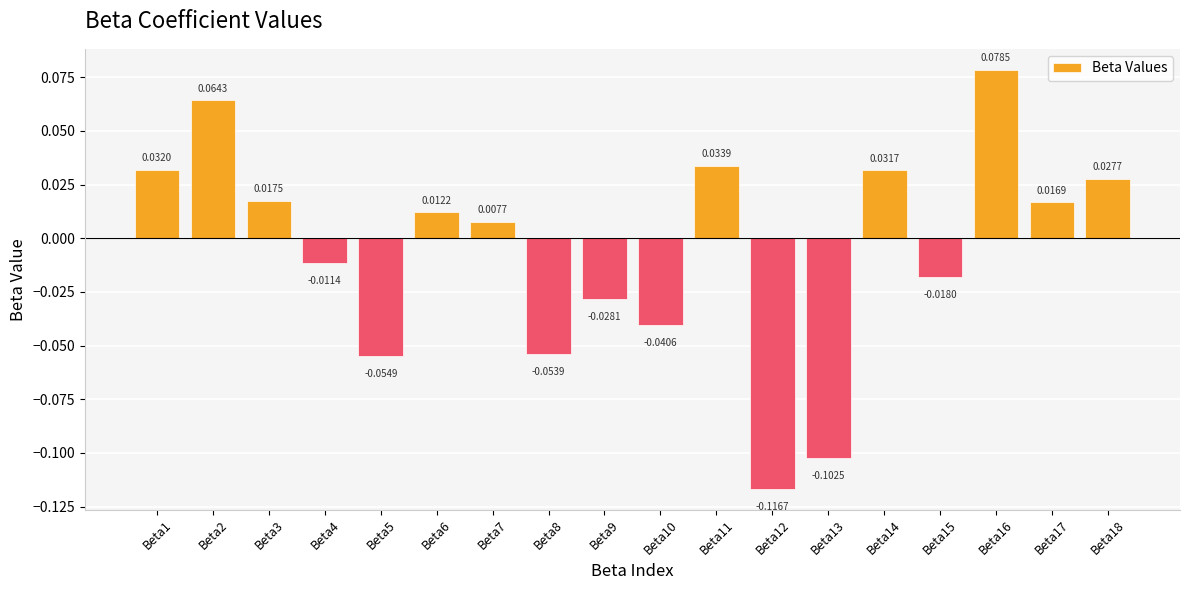

List the labels in order of value, largest first.

Beta16, Beta2, Beta11, Beta1, Beta14, Beta18, Beta3, Beta17, Beta6, Beta7, Beta4, Beta15, Beta9, Beta10, Beta8, Beta5, Beta13, Beta12